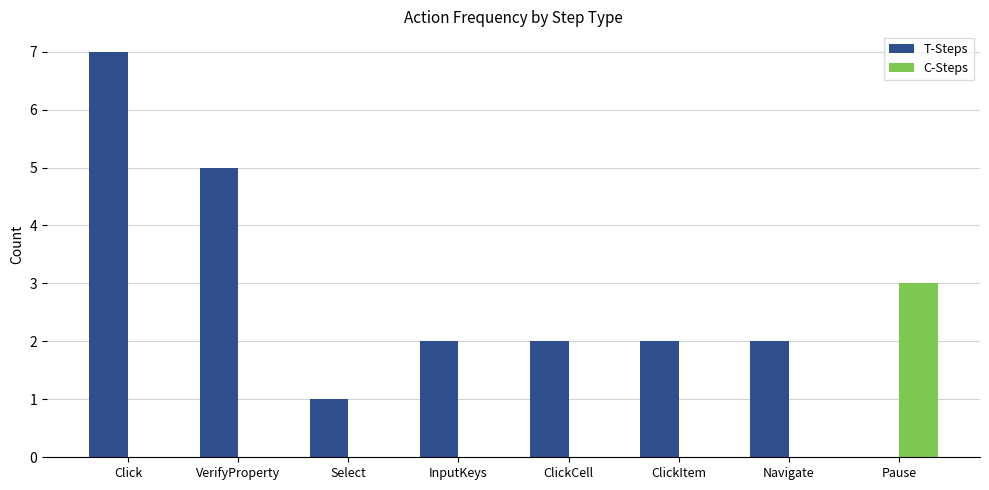

Is the value of T-Steps at Click greater than the value of C-Steps at VerifyProperty?

Yes